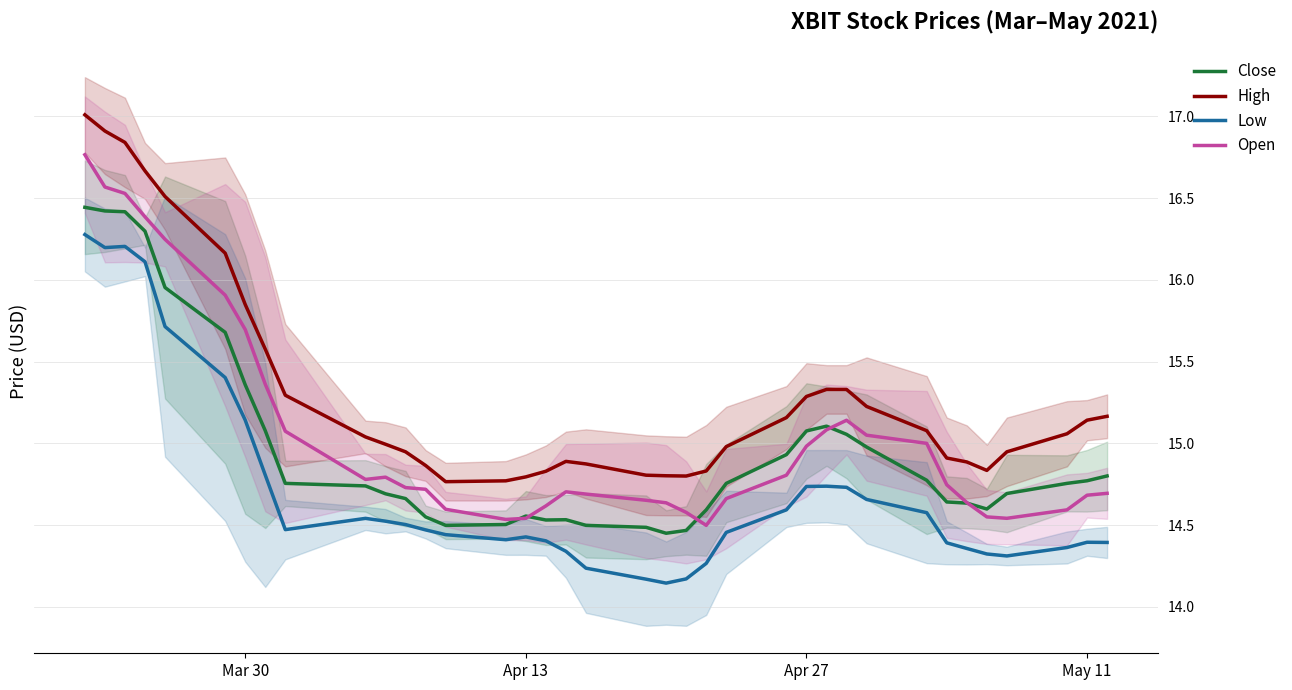

What is the value of the Close point at the 31st from the left?

14.6